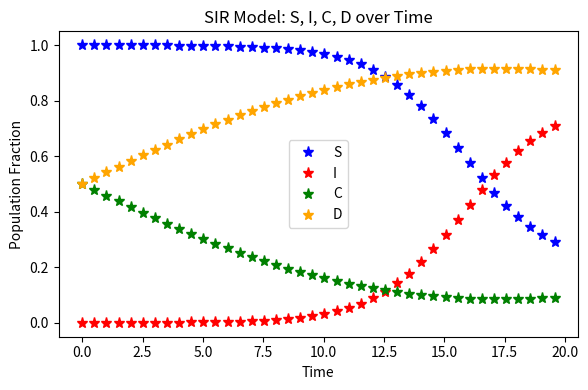

True or false: I and S intersect in this chart.

True